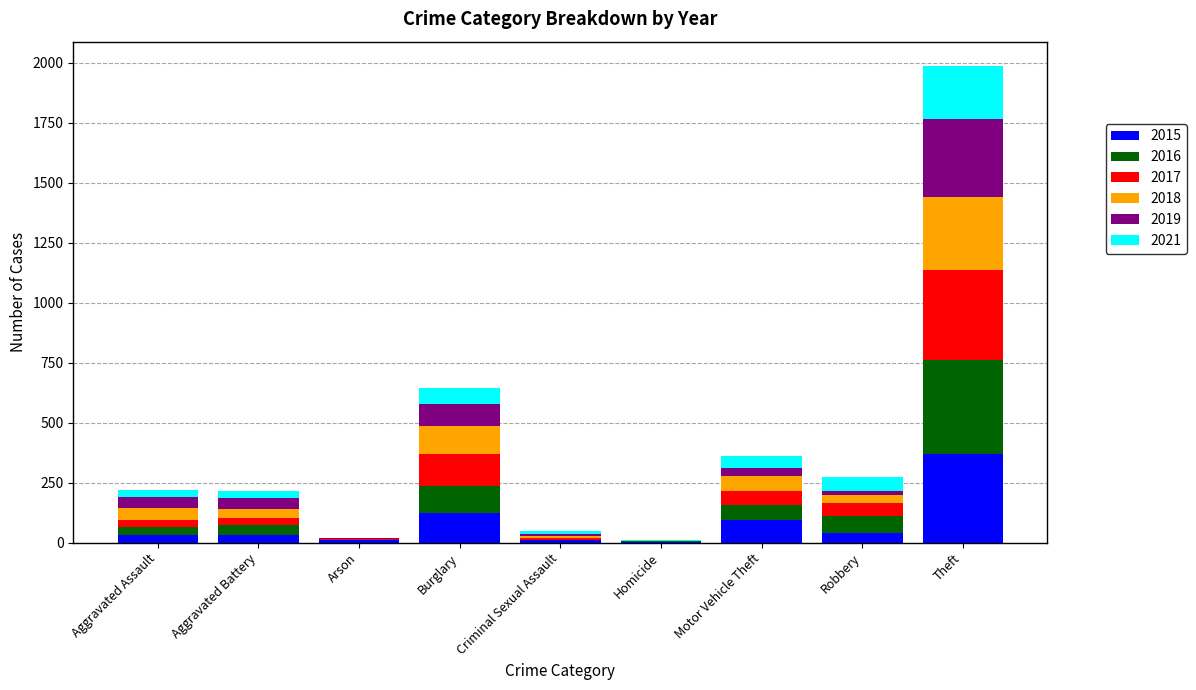

What is the total value across all series at Theft?

1989